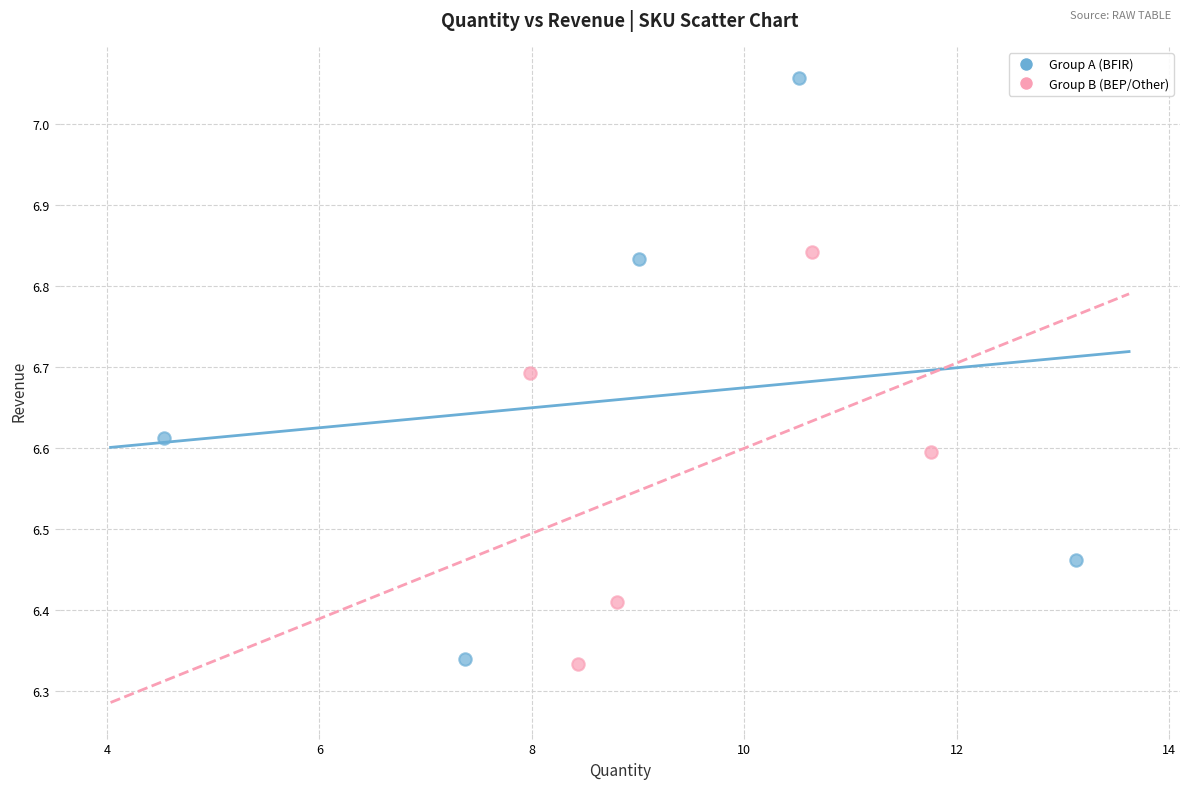

Which series has the largest Y range (max minus min)?

Group A (BFIR)